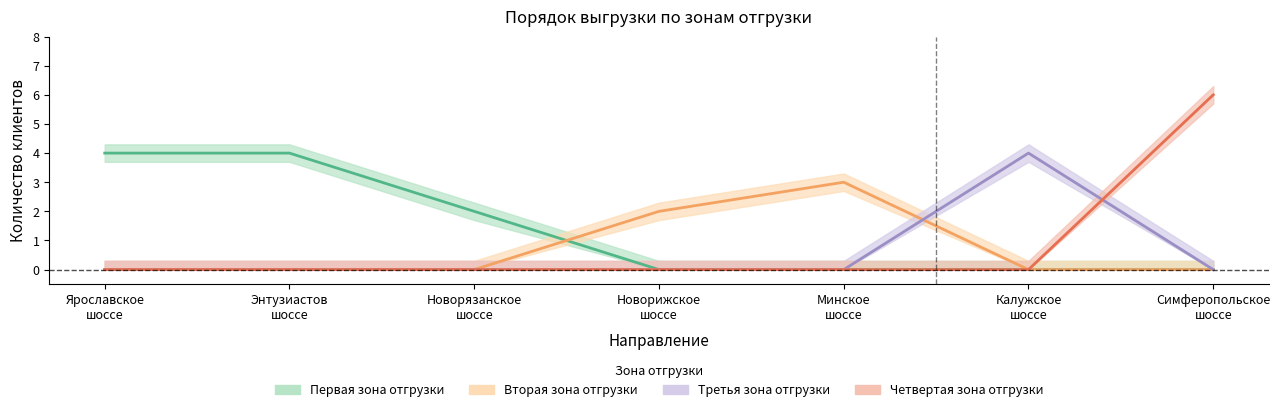

Which series has the widest spread of values?

Четвертая зона отгрузки